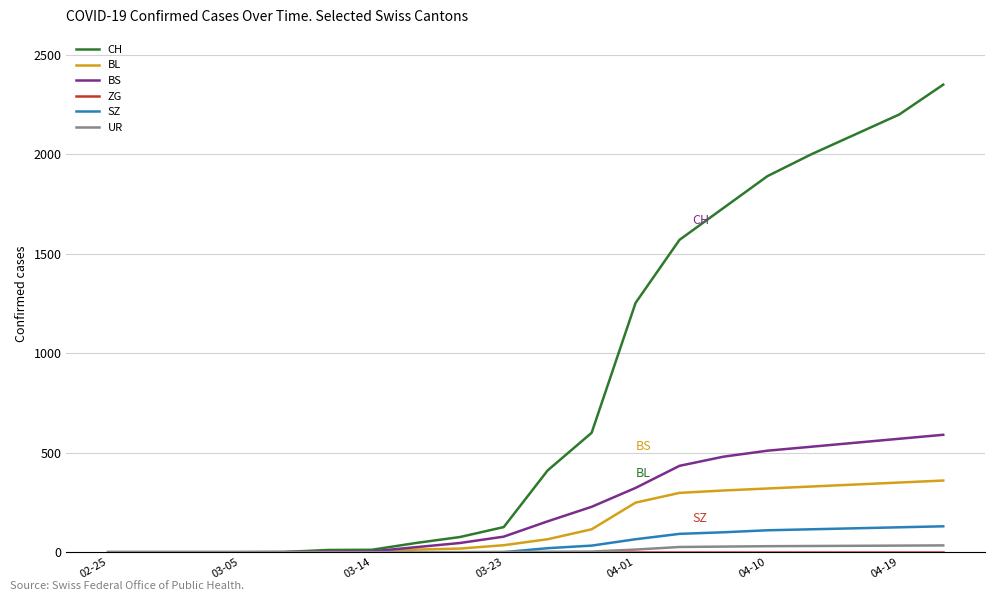

What is the highest value of the CH series?

2350